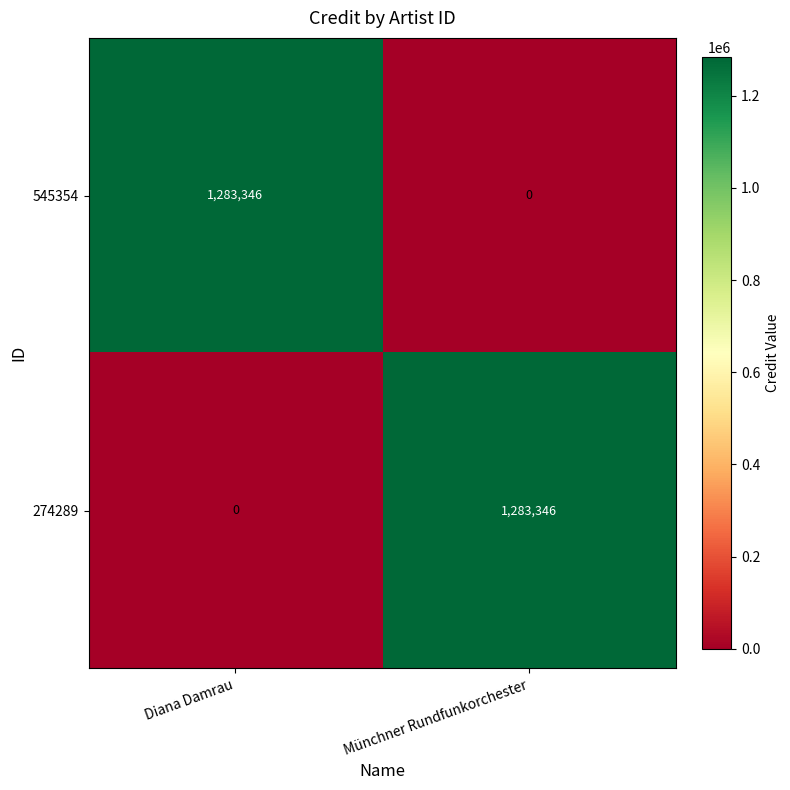

How many values in 274289 are above zero?

1